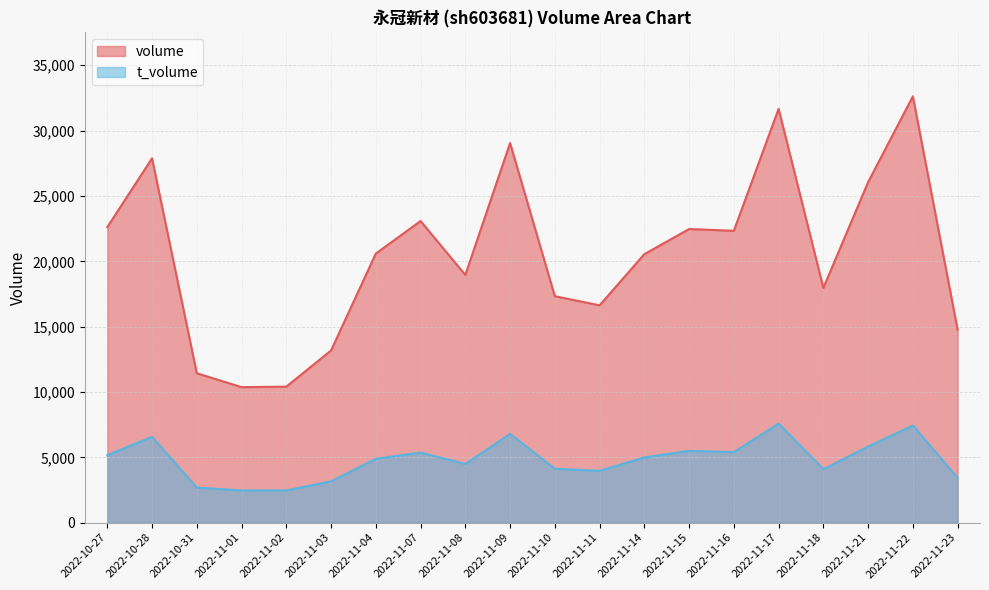

What position from the right is 2022-11-01?

17